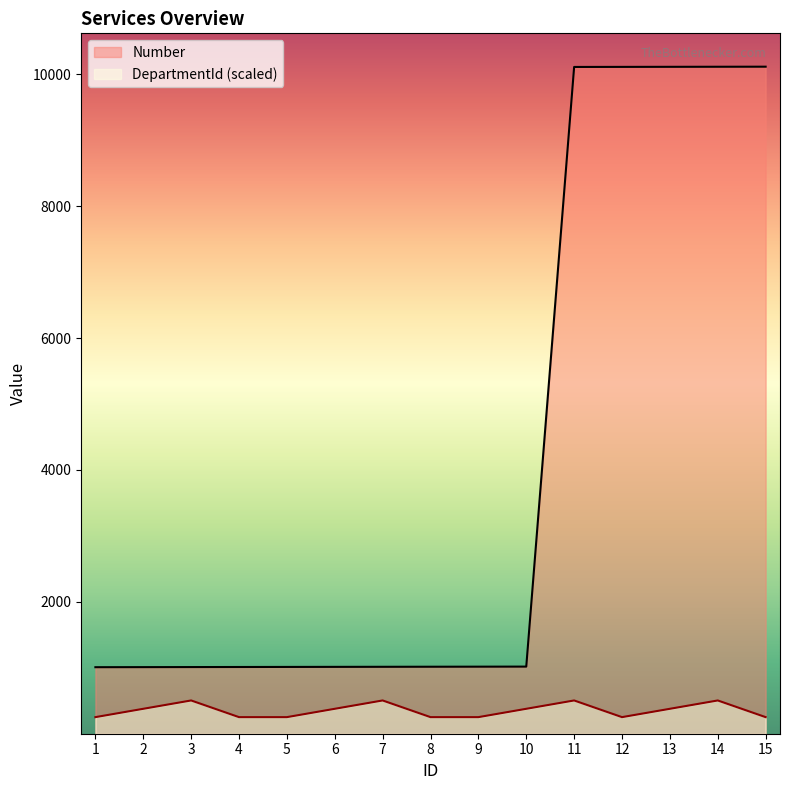

Reading left to right, list all the values displayed in this chart.

Number: 1=1010.0	2=1011.0	3=1012.0	4=1013.0	5=1014.0	6=1015.0	7=1016.0	8=1017.0	9=1018.0	10=1019.0	11=10110.0	12=10111.0	13=10112.0	14=10113.0	15=10114.0
DepartmentId: 1=252.9	2=379.3	3=505.7	4=252.9	5=252.9	6=379.3	7=505.7	8=252.9	9=252.9	10=379.3	11=505.7	12=252.9	13=379.3	14=505.7	15=252.9